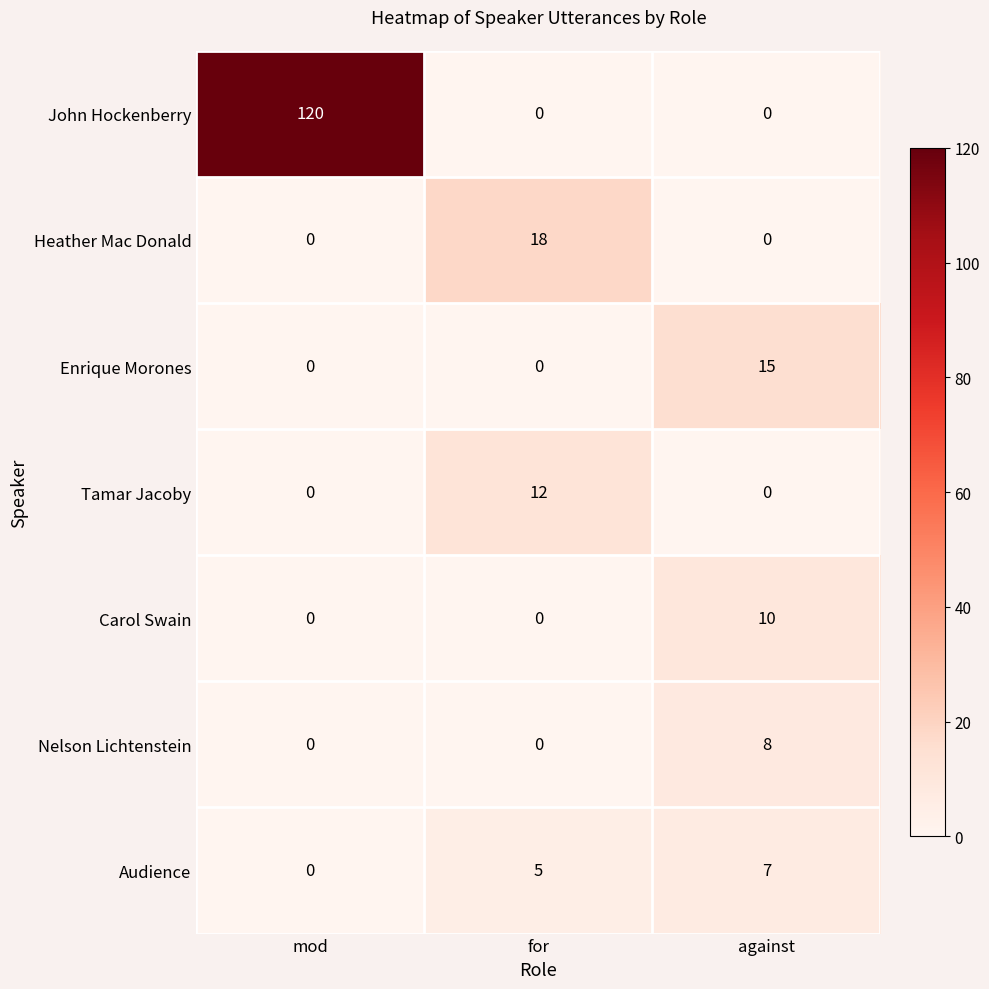

Which series has the widest spread of values?

John Hockenberry